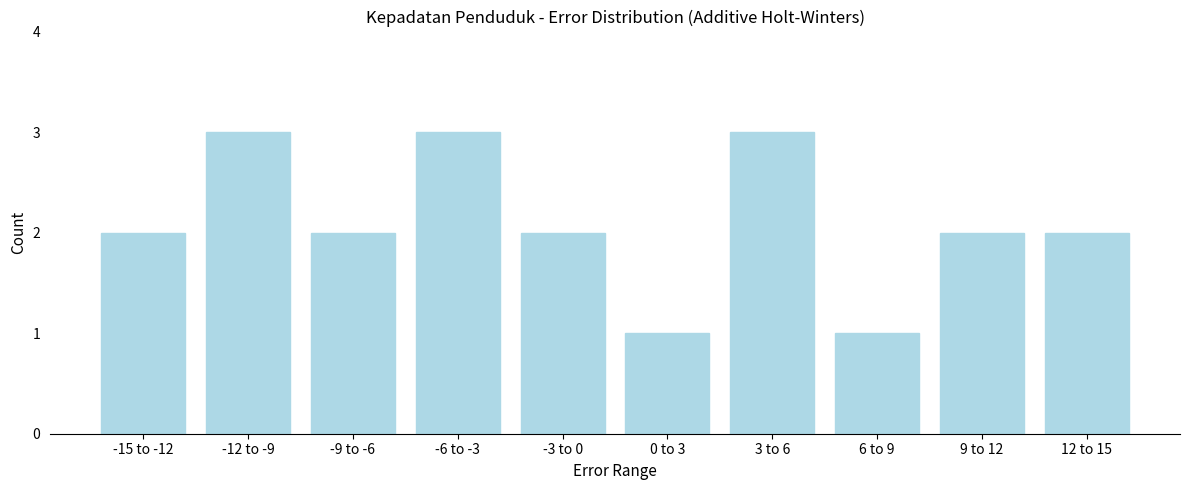

Reading right to left, what are all the values shown in this chart?

2	2	1	3	1	2	3	2	3	2